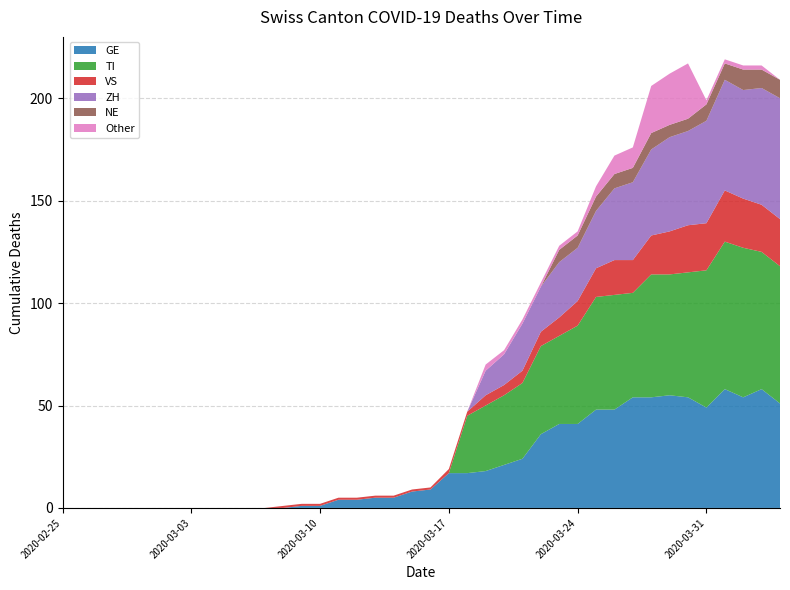

Reading right to left, extract all data points from this chart.

GE: 51	58	54	58	49	54	55	54	54	48	48	41	41	36	24	21	18	17	17	9	8	5	5	4	4	1	1	0	0	0	0	0	0	0	0	0	0	0	0	0
TI: 67	67	73	72	67	61	59	60	51	56	55	48	43	43	37	34	32	28	0	0	0	0	0	0	0	0	0	0	0	0	0	0	0	0	0	0	0	0	0	0
VS: 23	23	24	25	23	23	21	19	16	17	14	12	9	7	6	5	5	2	2	1	1	1	1	1	1	1	1	1	0	0	0	0	0	0	0	0	0	0	0	0
ZH: 59	57	53	54	50	46	46	42	38	35	28	26	27	22	23	15	12	0	0	0	0	0	0	0	0	0	0	0	0	0	0	0	0	0	0	0	0	0	0	0
NE: 9	9	10	8	8	6	6	8	7	7	7	6	6	0	0	0	0	0	0	0	0	0	0	0	0	0	0	0	0	0	0	0	0	0	0	0	0	0	0	0
Other: 0	2	2	2	2	27	25	23	10	9	5	2	2	2	2	2	3	0	0	0	0	0	0	0	0	0	0	0	0	0	0	0	0	0	0	0	0	0	0	0